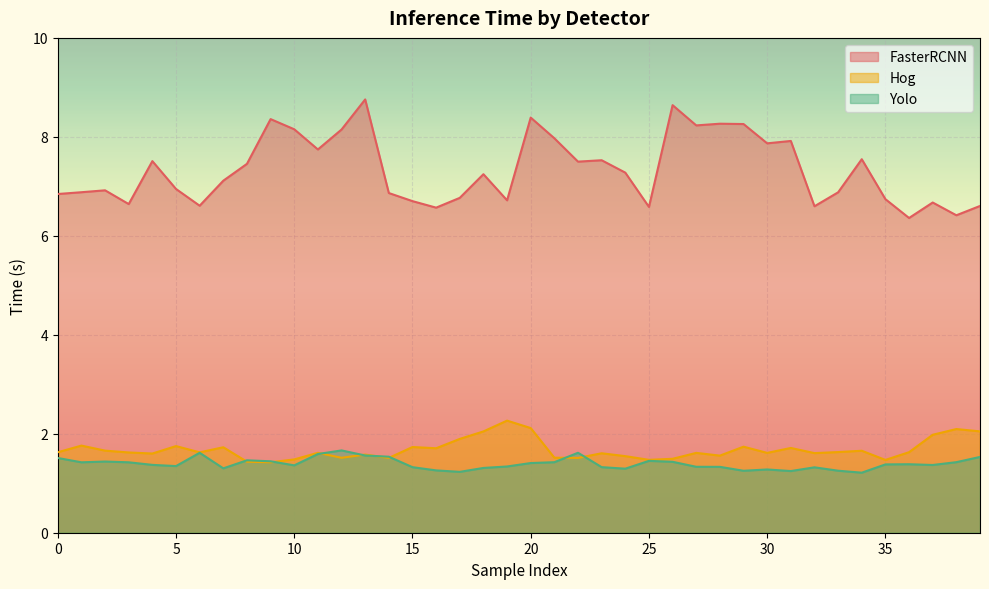

Is it true that Yolo equals 2.4 at 8?

False